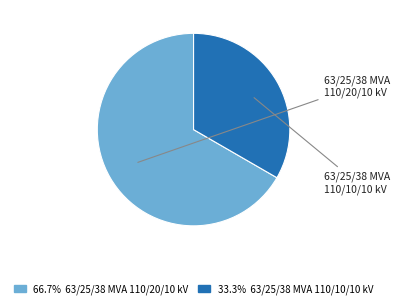

Rank the categories by value from highest to lowest.

63/25/38 MVA 110/20/10 kV, 63/25/38 MVA 110/10/10 kV